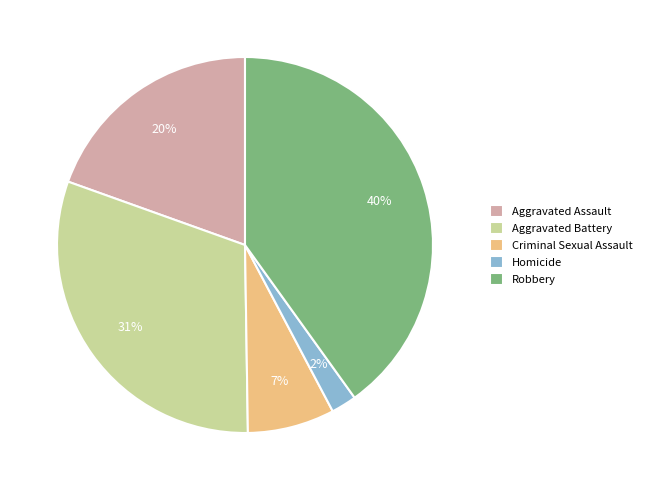

To the nearest percent, what portion does Robbery represent?

40%